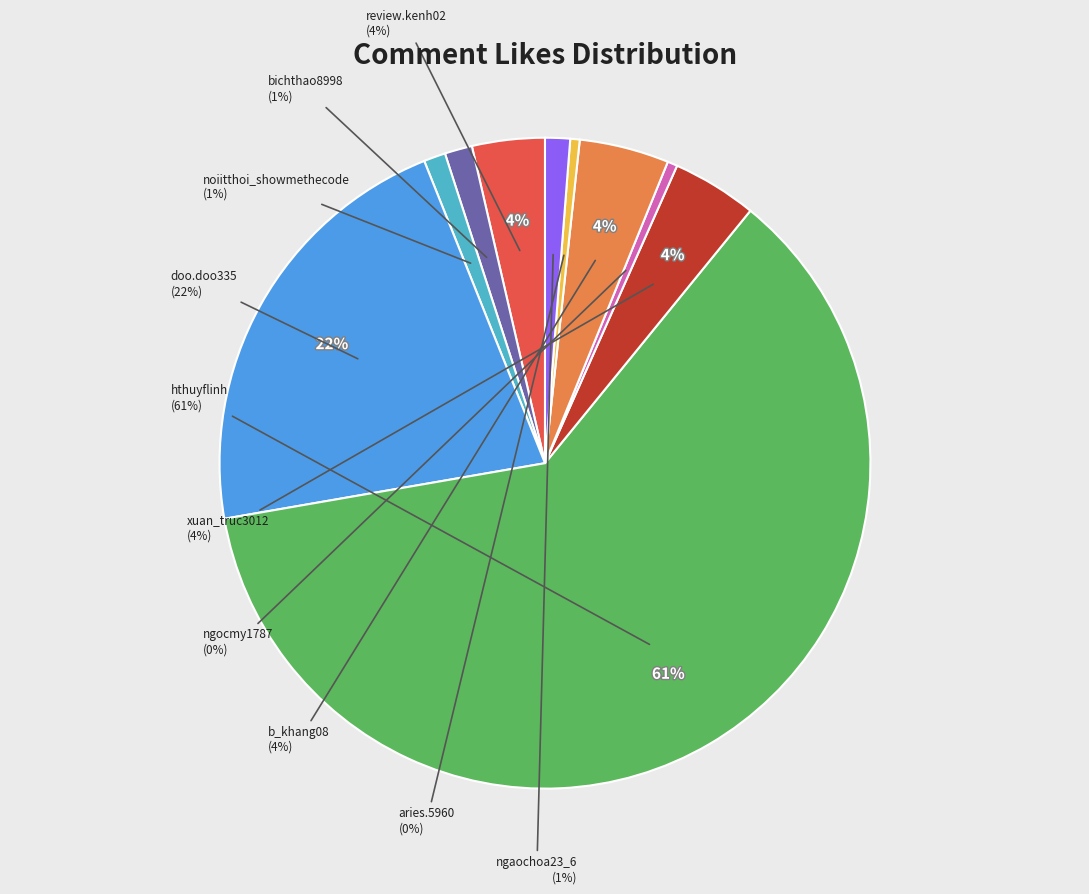

Is it true that xuan_truc3012 is 1% of the pie?

False